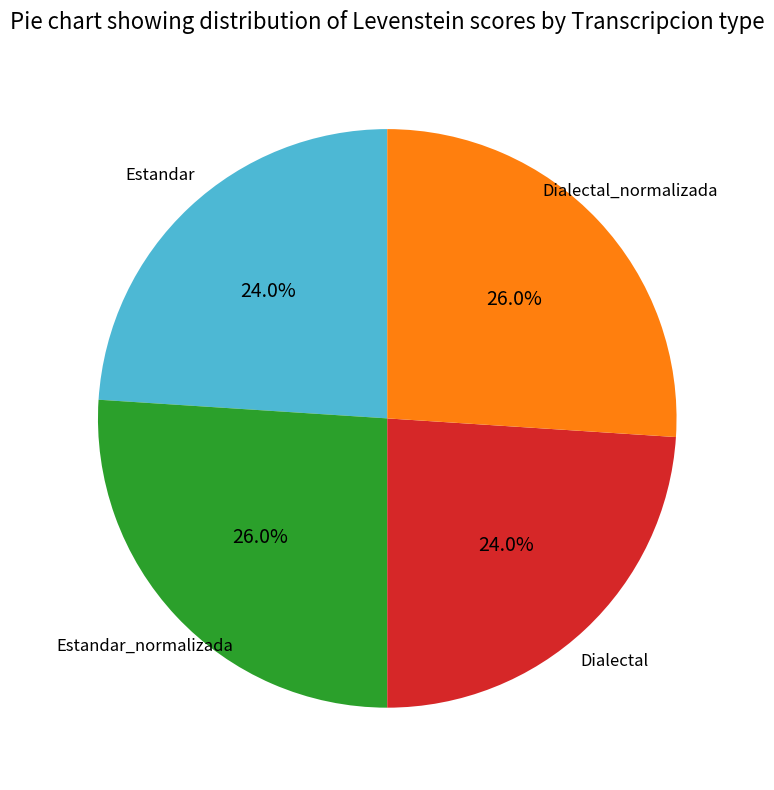

Does any single category account for the majority?

No